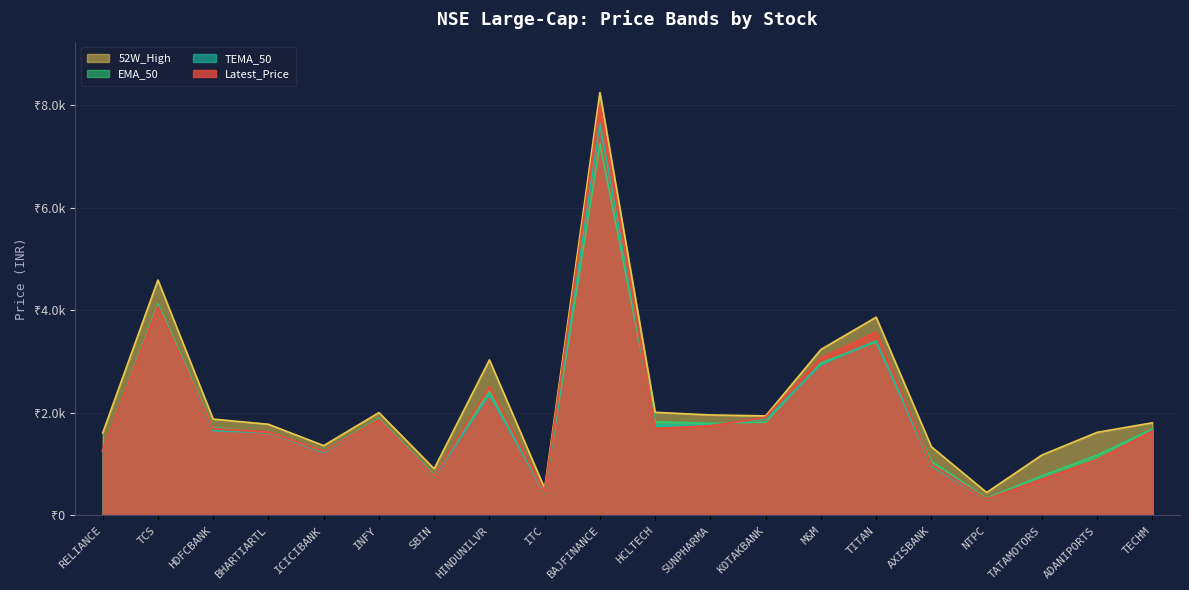

Which category has the highest value in the Latest_Price series?

BAJFINANCE